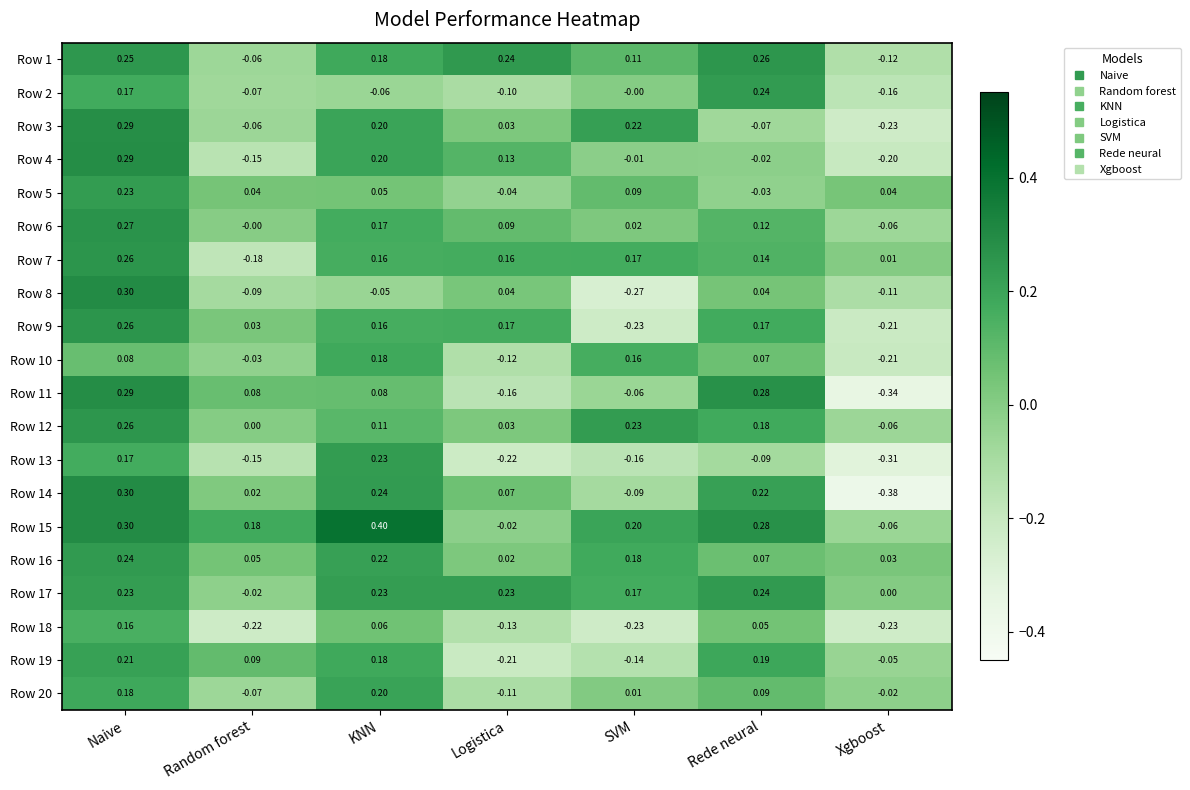

Where is Row 11 nearest to the value 0?

SVM